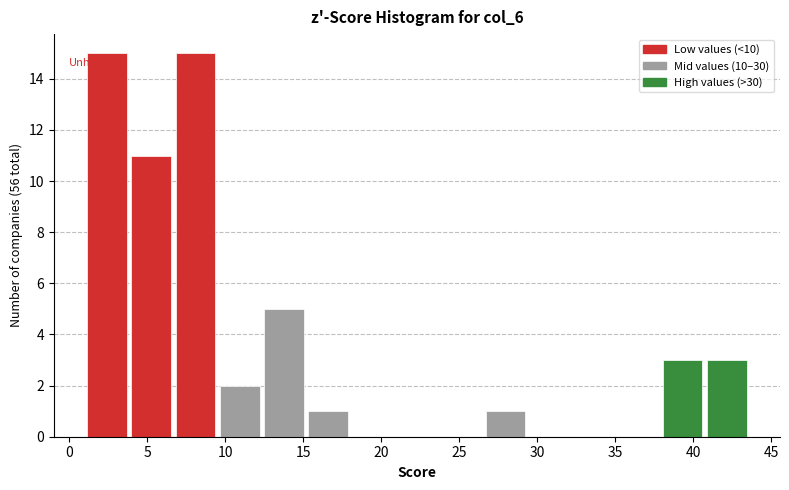

What is the height of the bar covering 4.0 to 7.0 on the x-axis? Neither the bar edges nor the heights are printed on the chart, so give them approximately, as read against the axes.

11